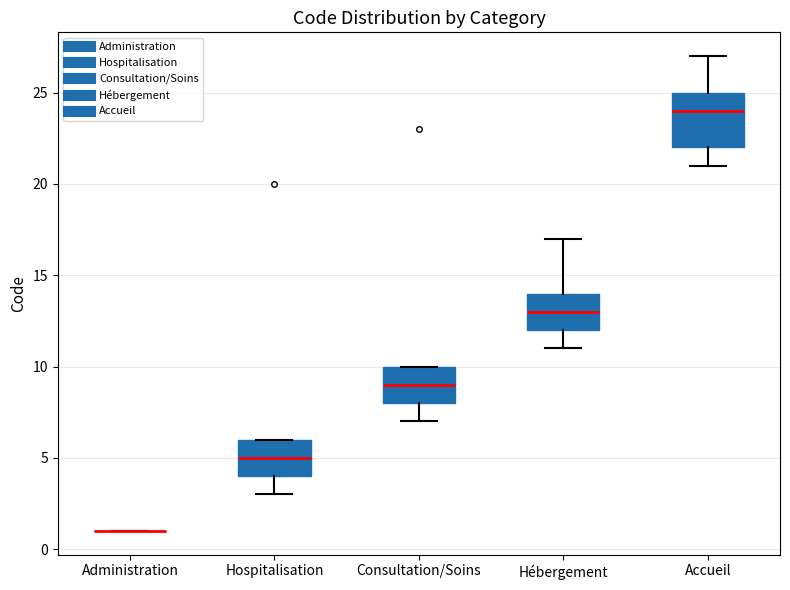

Reading left to right, read every box against the y-axis: the position of its median line, the range the box covers, and the ends of its whiskers. The values are not printed on the chart, so give them approximately, as read against the axis.

Administration: box collapsed to a line at 1, whiskers 1 to 1
Hospitalisation: median 5, box 4 to 6, whiskers 3 to 6
Consultation/Soins: median 9, box 8 to 10, whiskers 7 to 10
Hébergement: median 13, box 12 to 14, whiskers 11 to 17
Accueil: median 24, box 22 to 25, whiskers 21 to 27